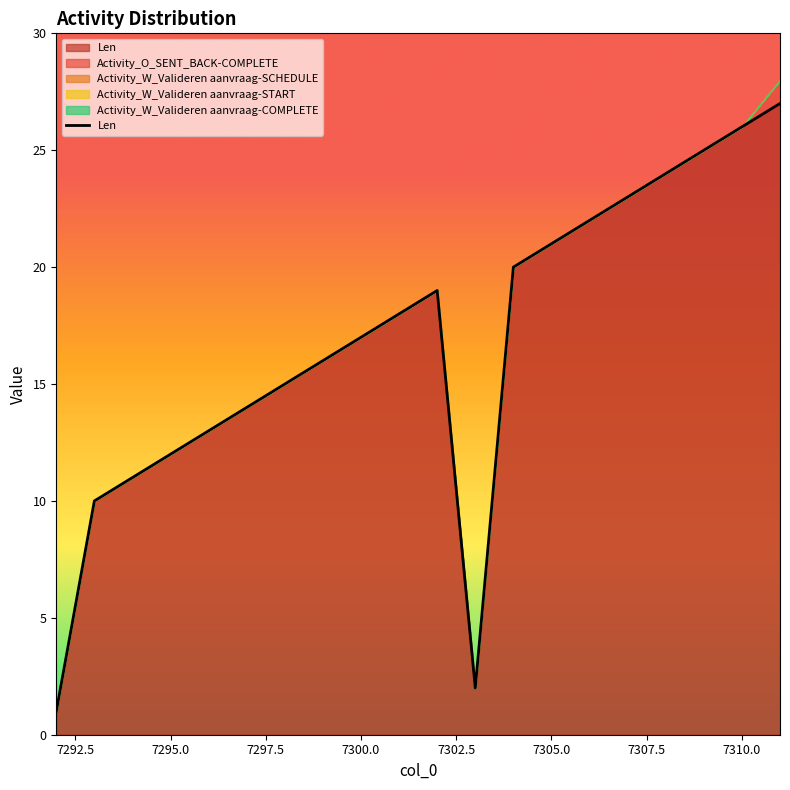

What is the difference between the second highest and minimum values?

25